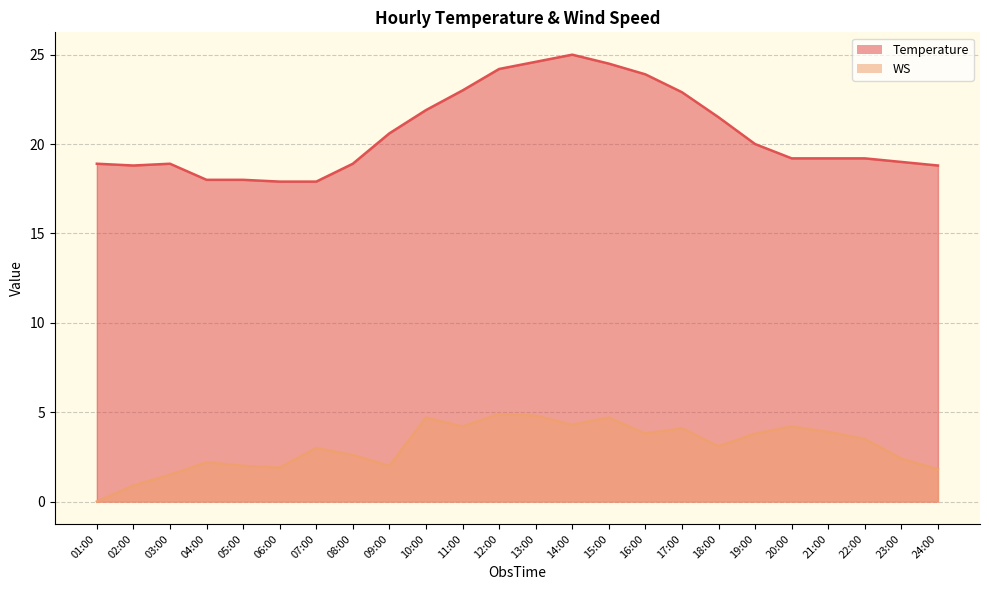

What position from the right is 03:00?

22